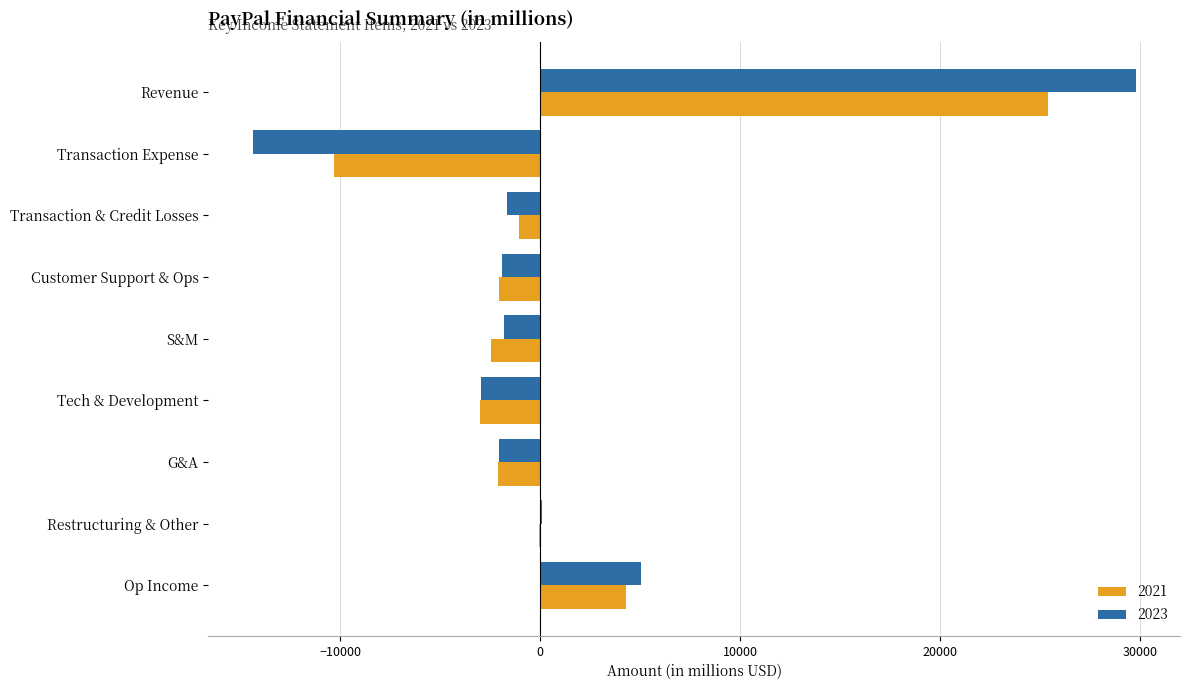

Which series changed the most between Revenue and Op Income?

2023